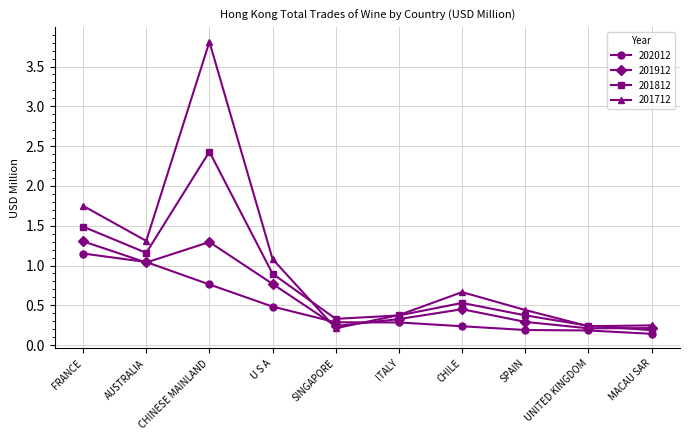

Between CHINESE MAINLAND and SPAIN, which series saw the biggest shift?

201712